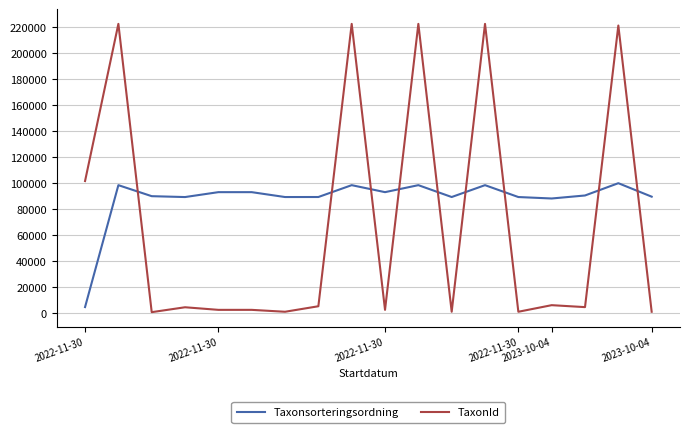

Which series has the largest total across all categories?

Taxonsorteringsordning